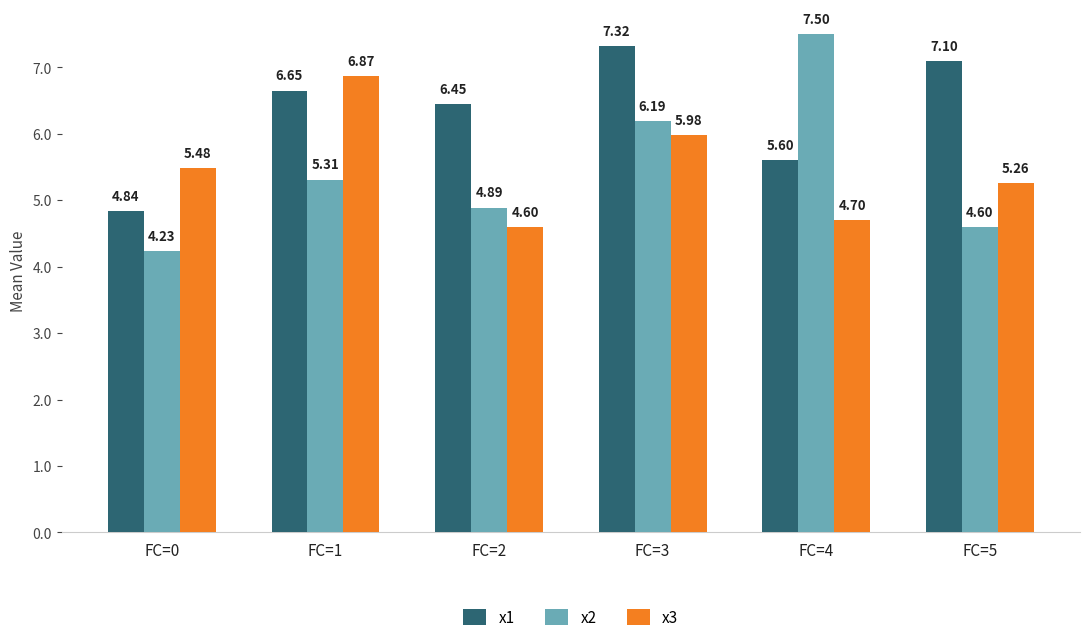

What is the sum of the x1 values at FC=2 and FC=3?

13.8